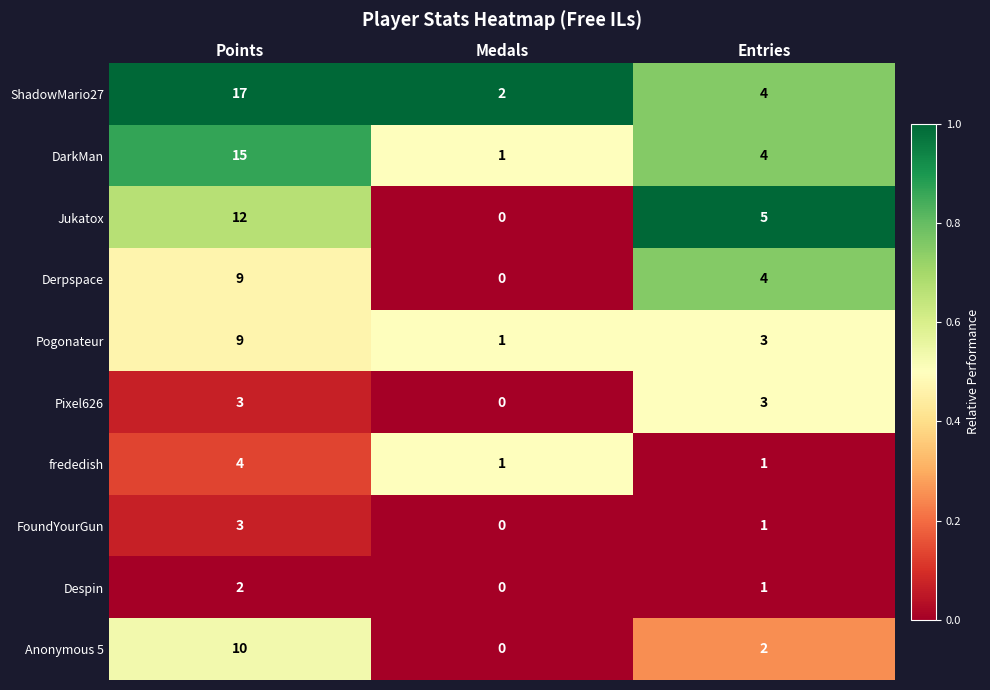

Is it true that Pogonateur equals 5 at Entries?

False